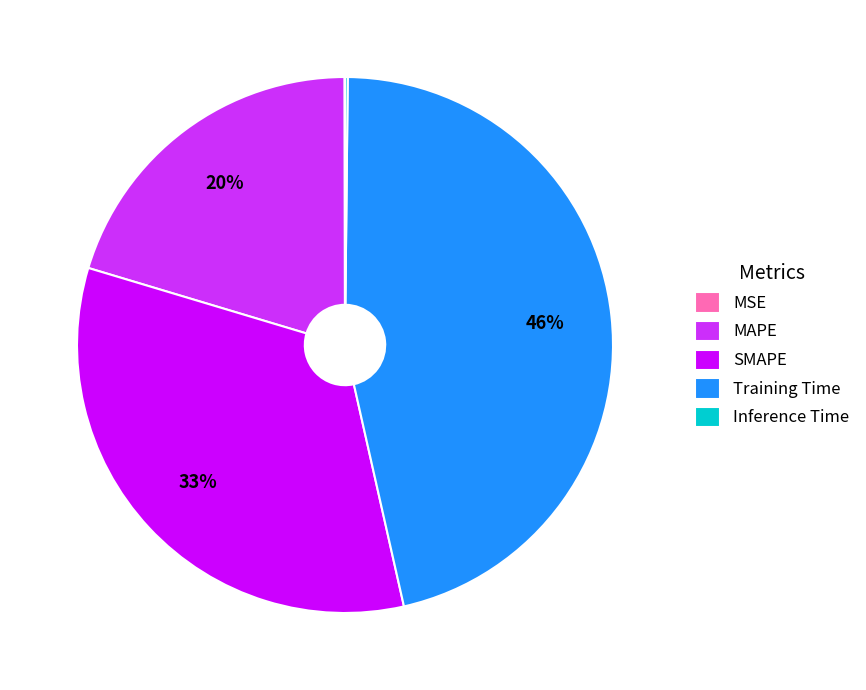

Do MAPE and Training Time together represent more than half of the pie?

Yes